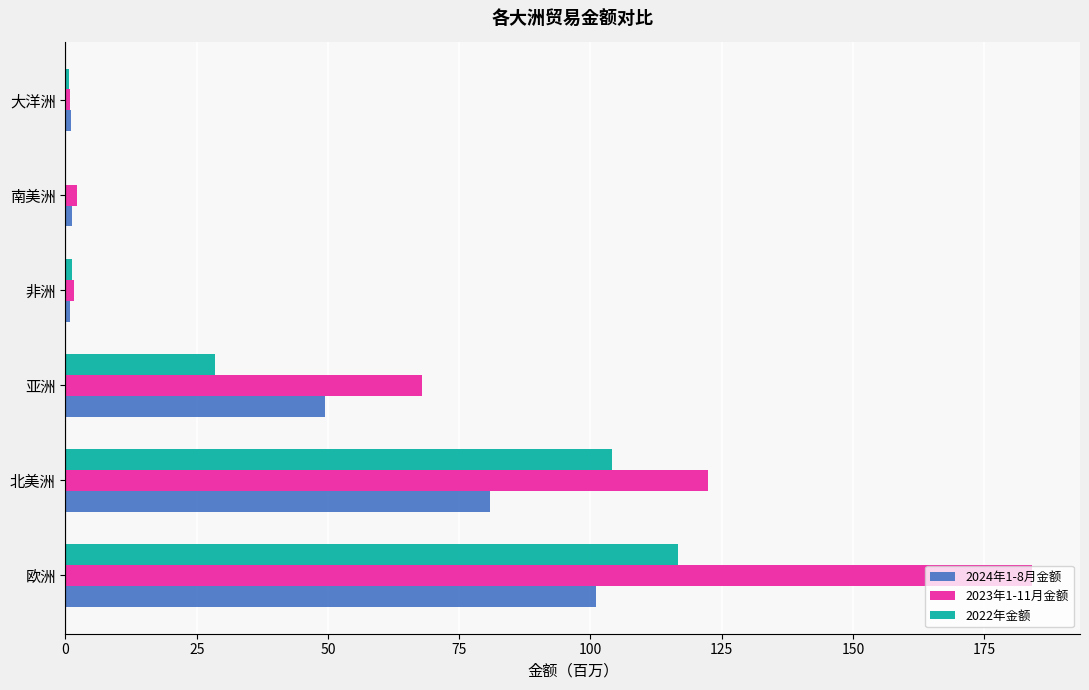

What is the sum of the 2023年1-11月金额 values at 欧洲 and 北美洲?

306.4